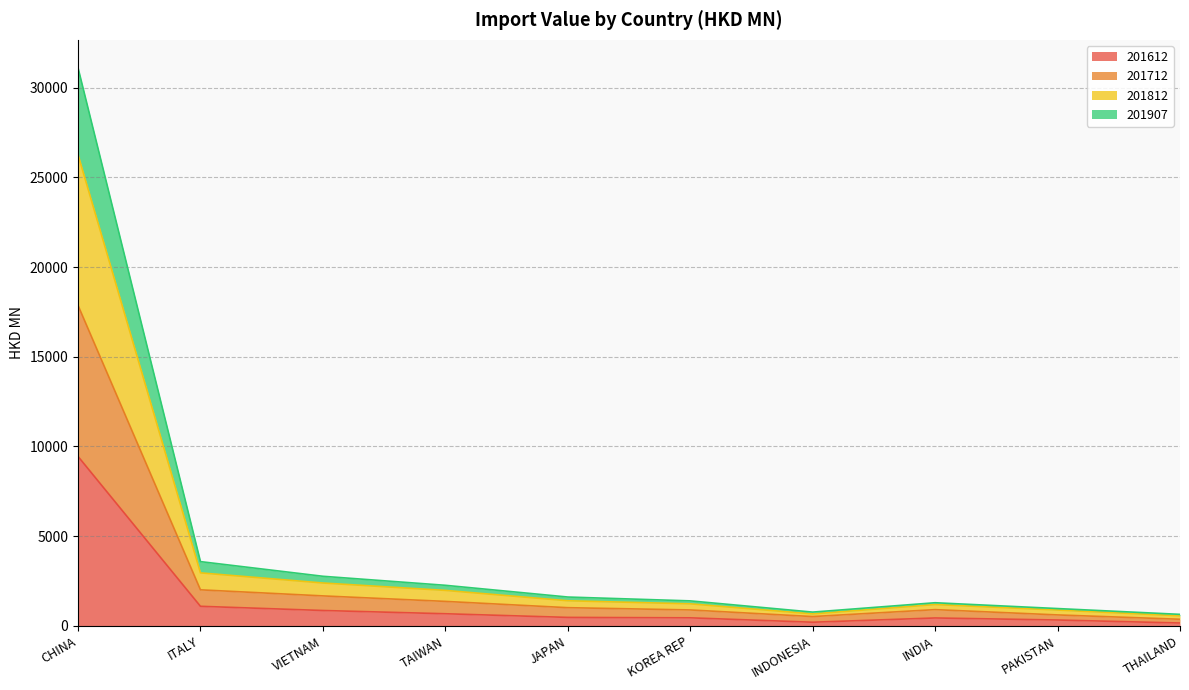

Which series changed the most between ITALY and THAILAND?

201812